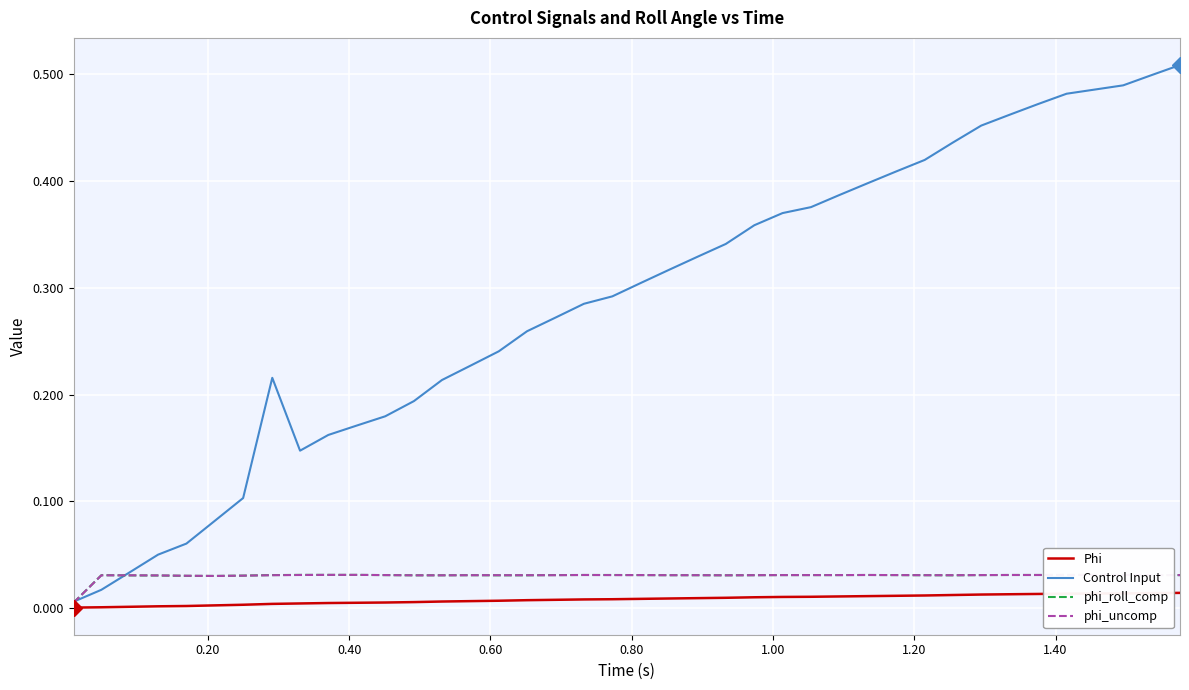

What is the difference between the second highest and minimum values in the Control Input series?

0.5